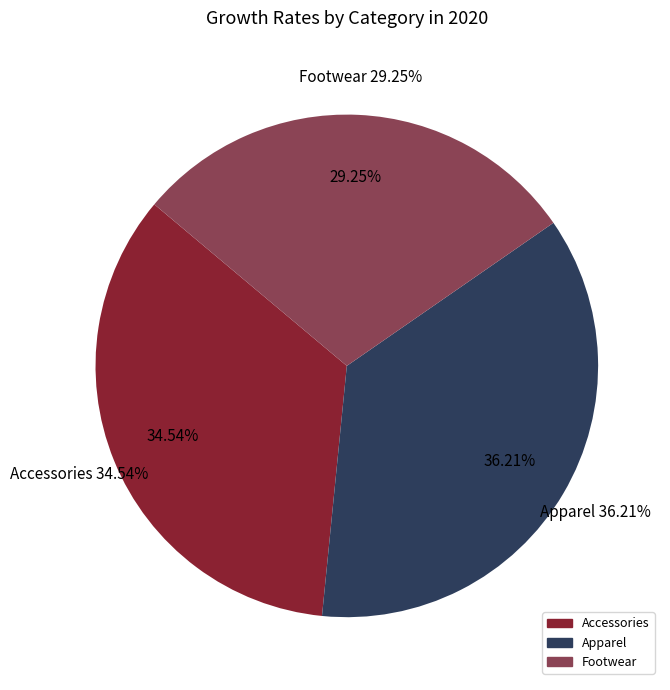

True or false: Apparel accounts for 40% of the total.

False